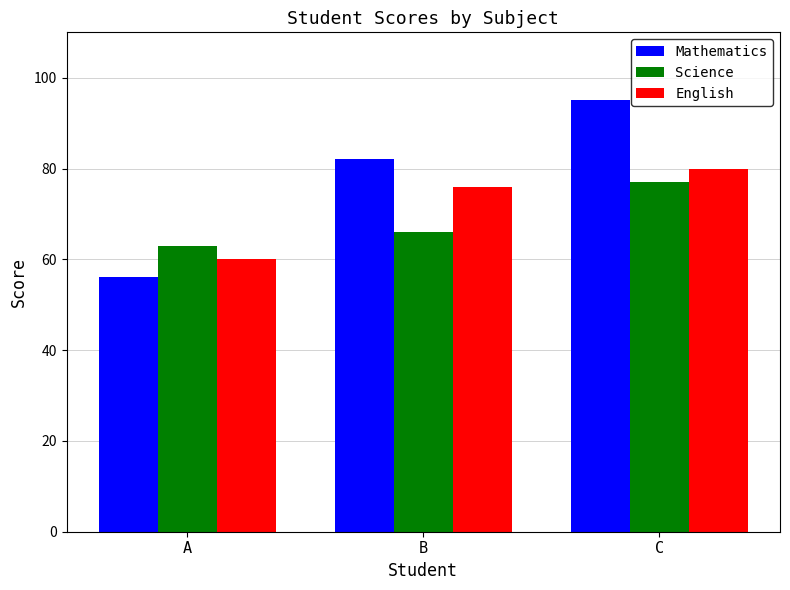

How many values in the English series are below 76?

1